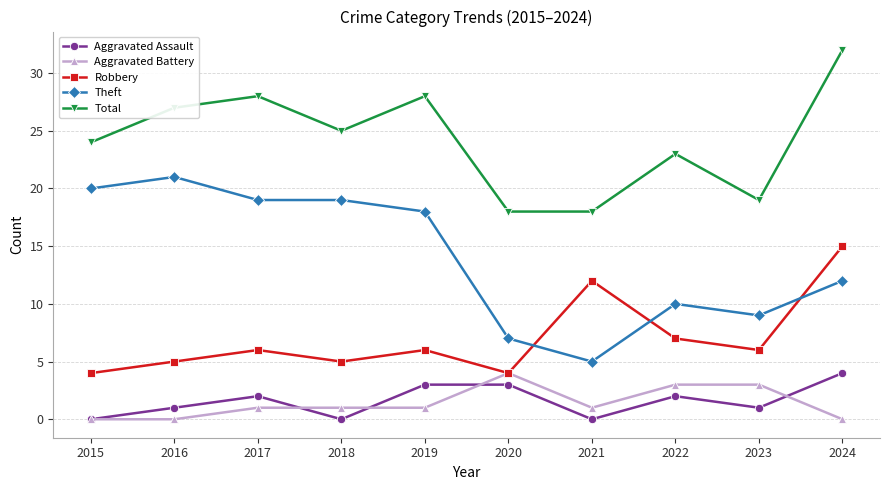

Reading left to right, what are all the values shown in this chart?

Aggravated Assault: 2015=0	2016=1	2017=2	2018=0	2019=3	2020=3	2021=0	2022=2	2023=1	2024=4
Aggravated Battery: 2015=0	2016=0	2017=1	2018=1	2019=1	2020=4	2021=1	2022=3	2023=3	2024=0
Robbery: 2015=4	2016=5	2017=6	2018=5	2019=6	2020=4	2021=12	2022=7	2023=6	2024=15
Theft: 2015=20	2016=21	2017=19	2018=19	2019=18	2020=7	2021=5	2022=10	2023=9	2024=12
Total: 2015=24	2016=27	2017=28	2018=25	2019=28	2020=18	2021=18	2022=23	2023=19	2024=32